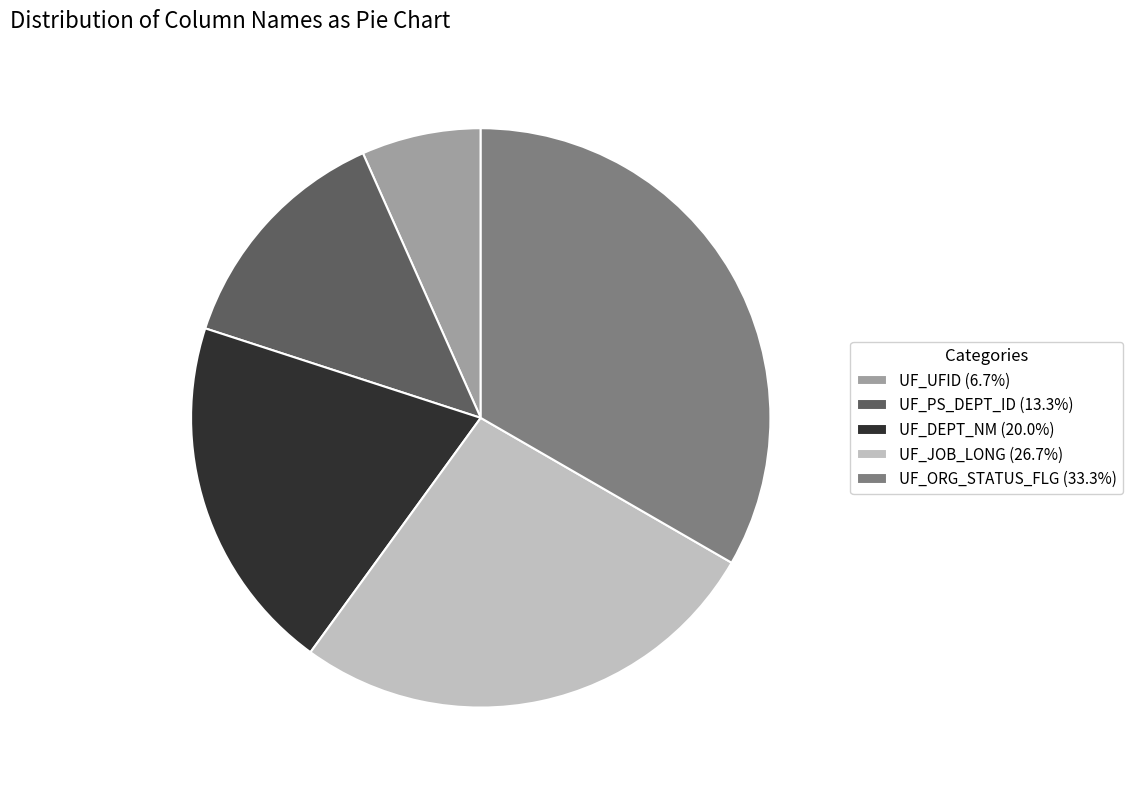

What is the ratio of the value at UF_UFID (6.7%) to the value at UF_PS_DEPT_ID (13.3%)?

0.5